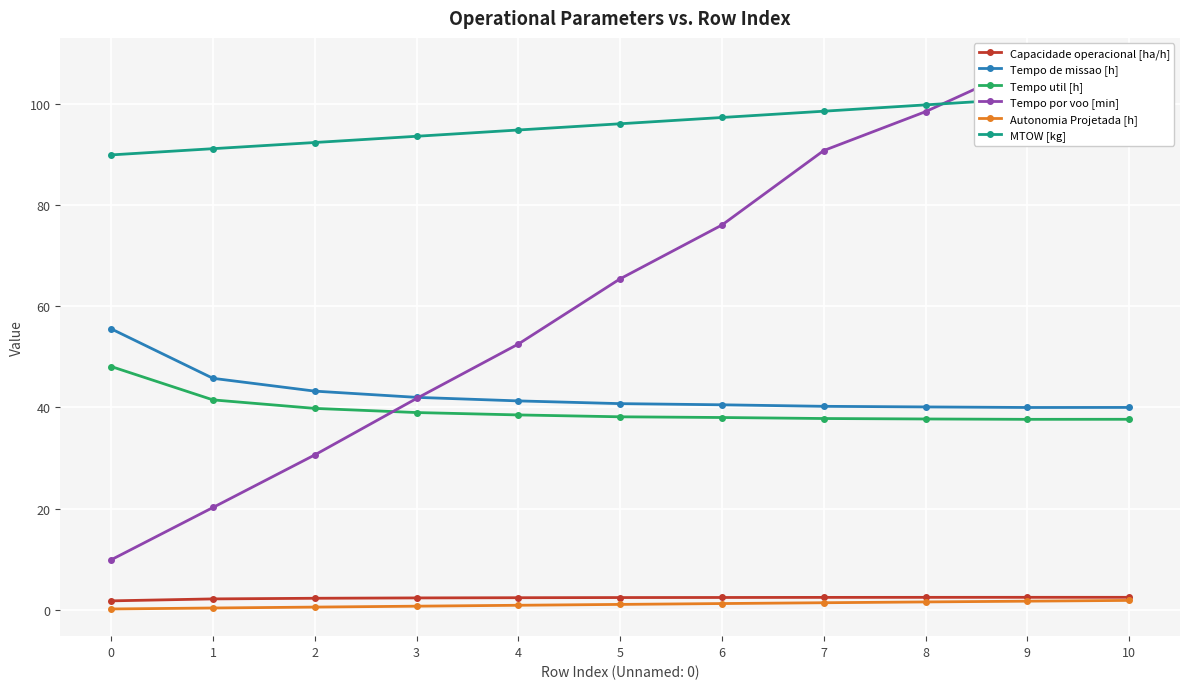

Which has a higher value, 9 or 0?

9